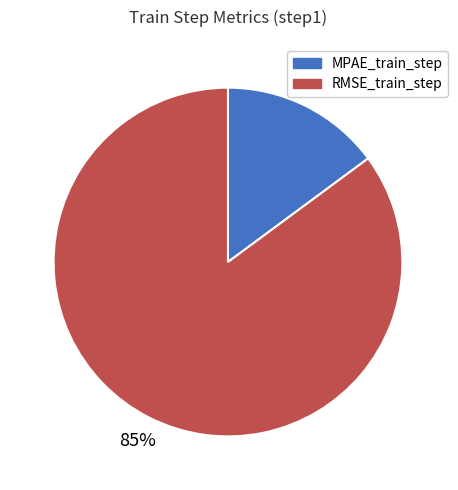

Which category has the biggest portion of the pie?

RMSE_train_step